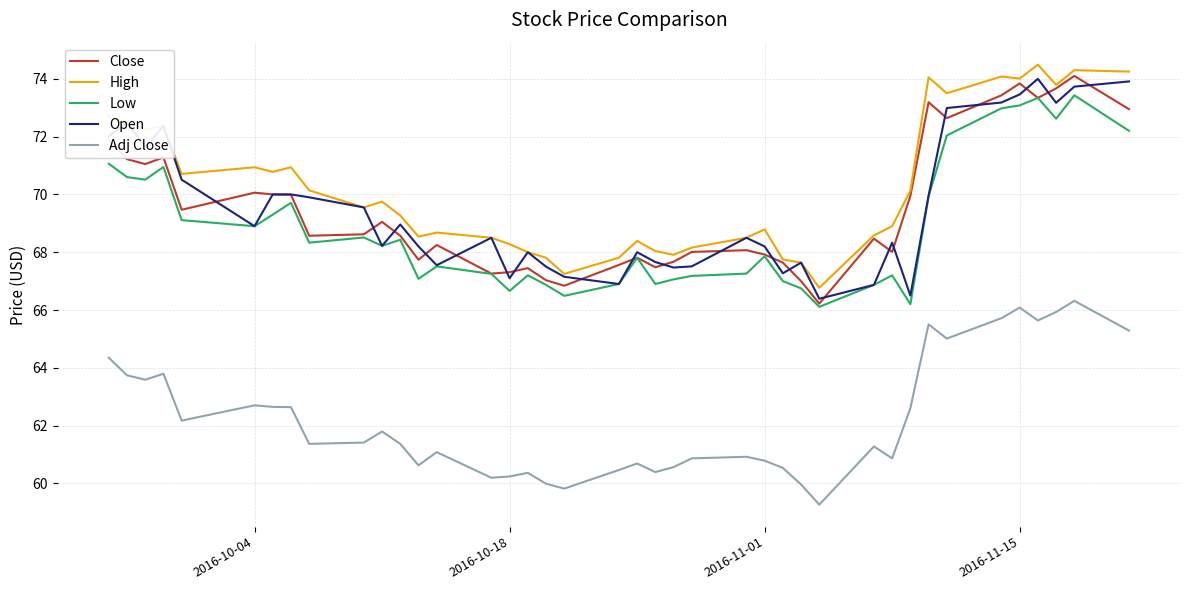

What is the lowest value of the Low series?

66.1